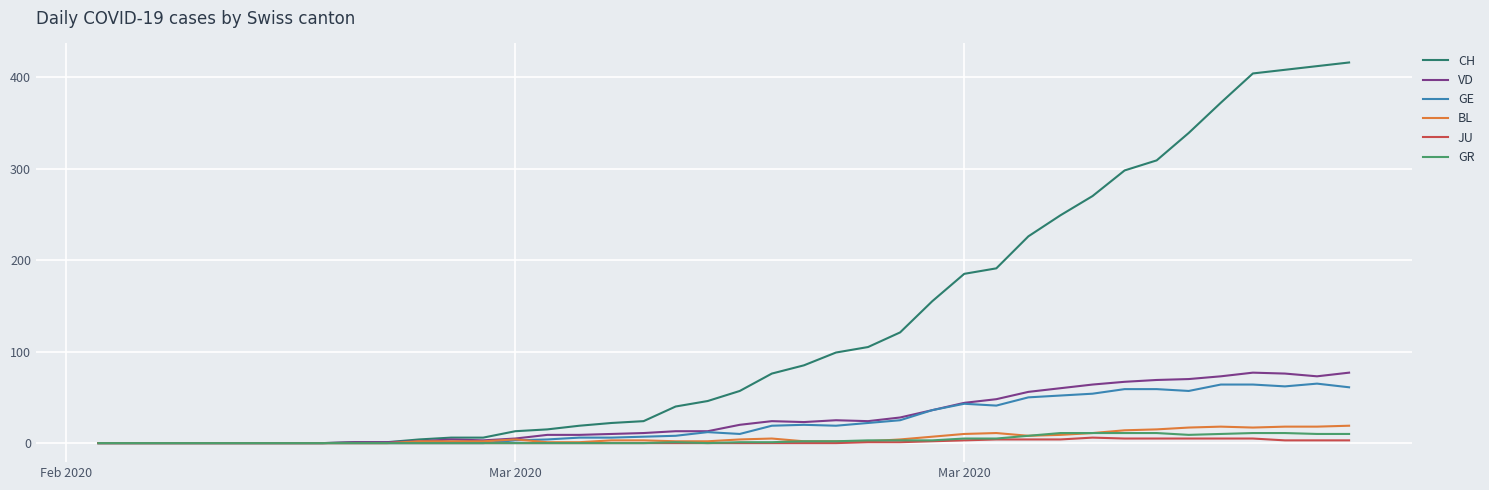

Which series has the widest spread of values?

CH